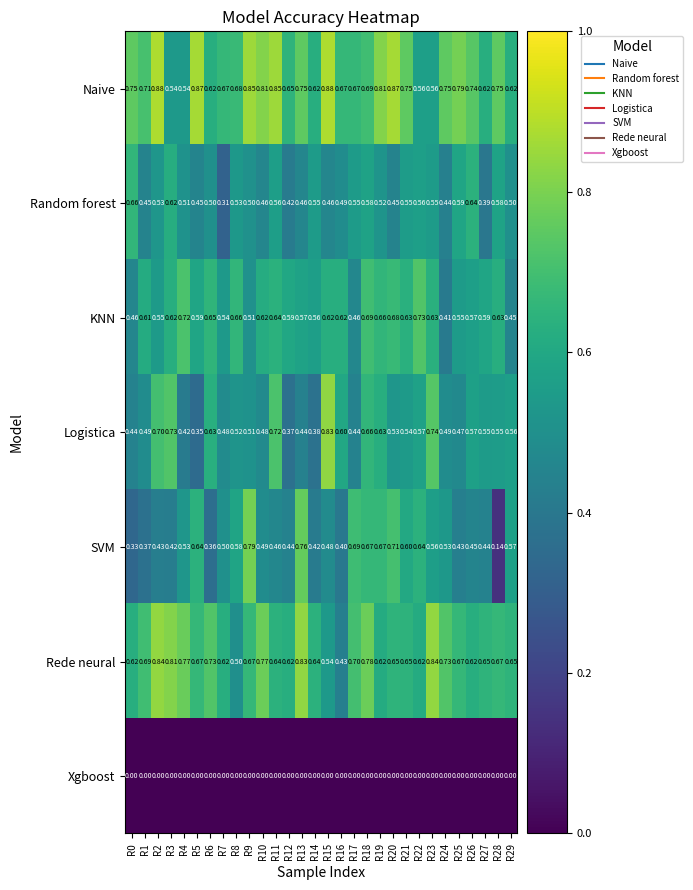

Which series has the largest total across all categories?

Naive